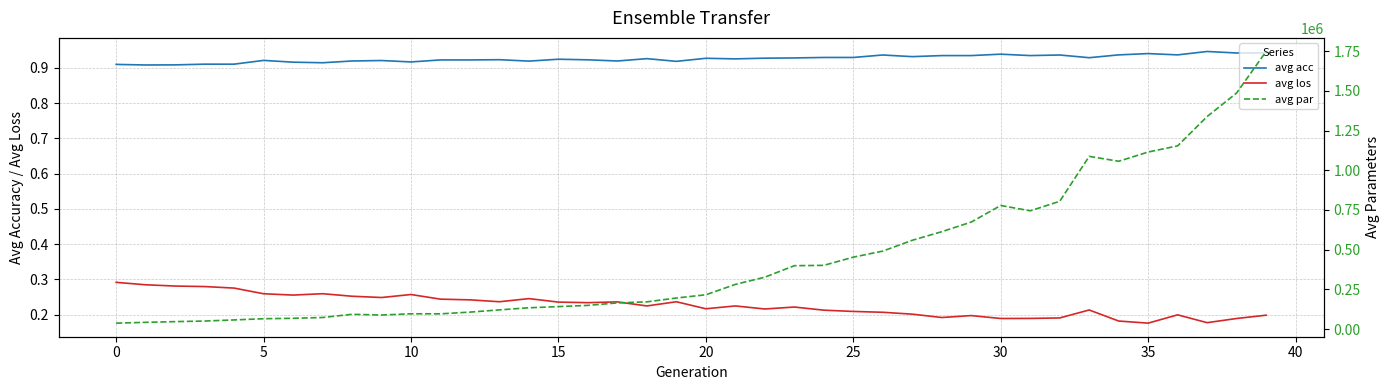

The avg los series shows 0.4 at 15. True or false?

False